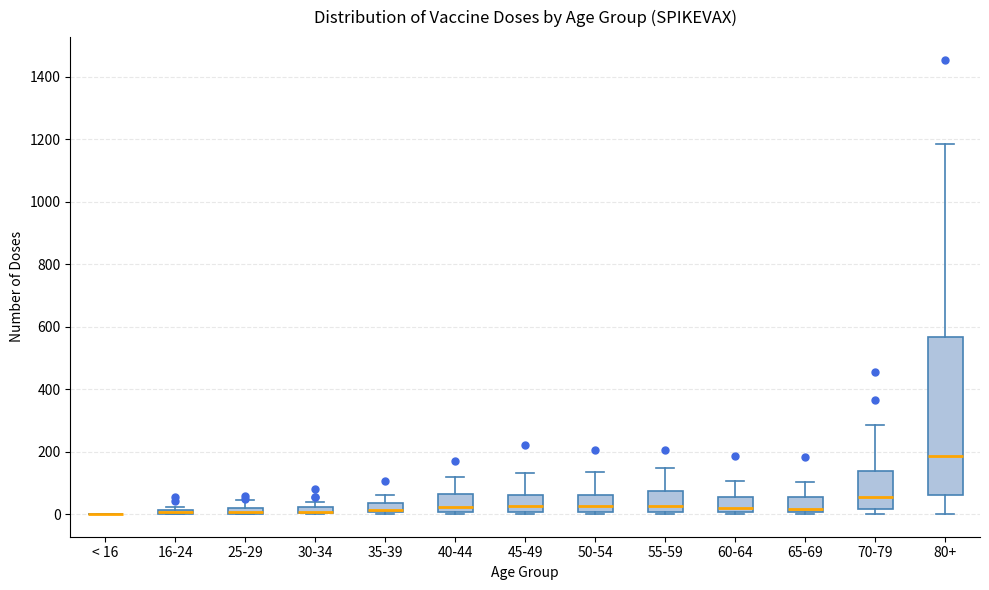

Comparing the boxes themselves (not the whiskers), which one is the tallest?

80+